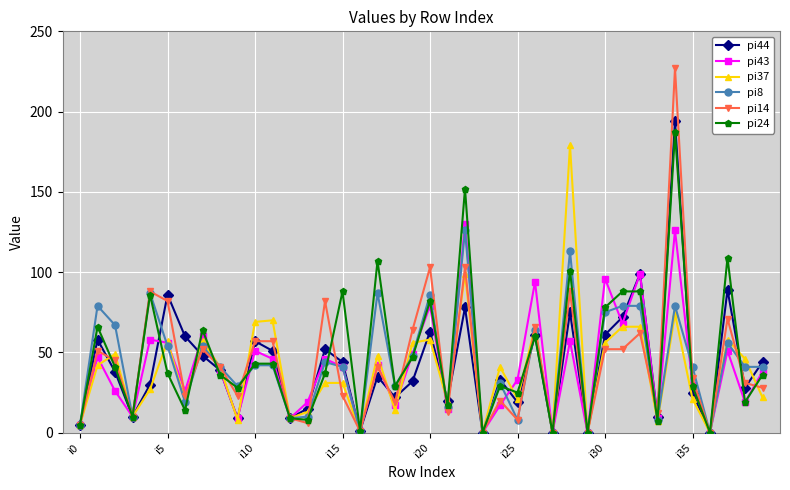

What is the value of the pi8 point at the 7th from the left?

19